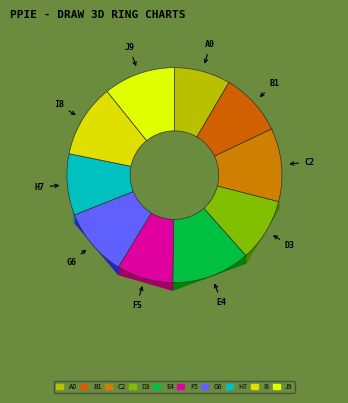

The 21 slice represents 4% of the pie. True or false?

False